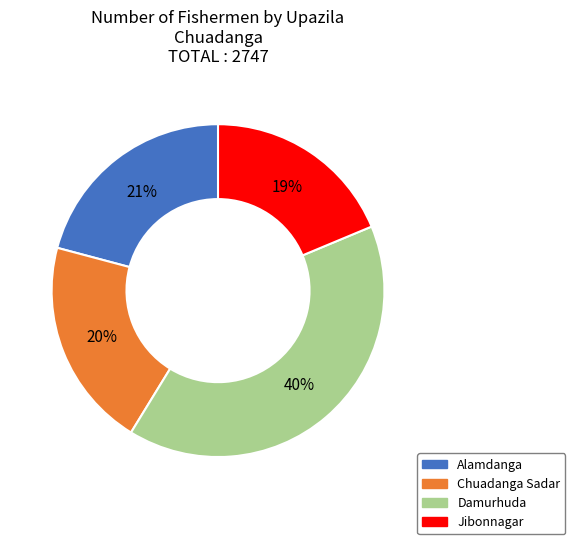

True or false: Chuadanga Sadar accounts for 20% of the total.

True